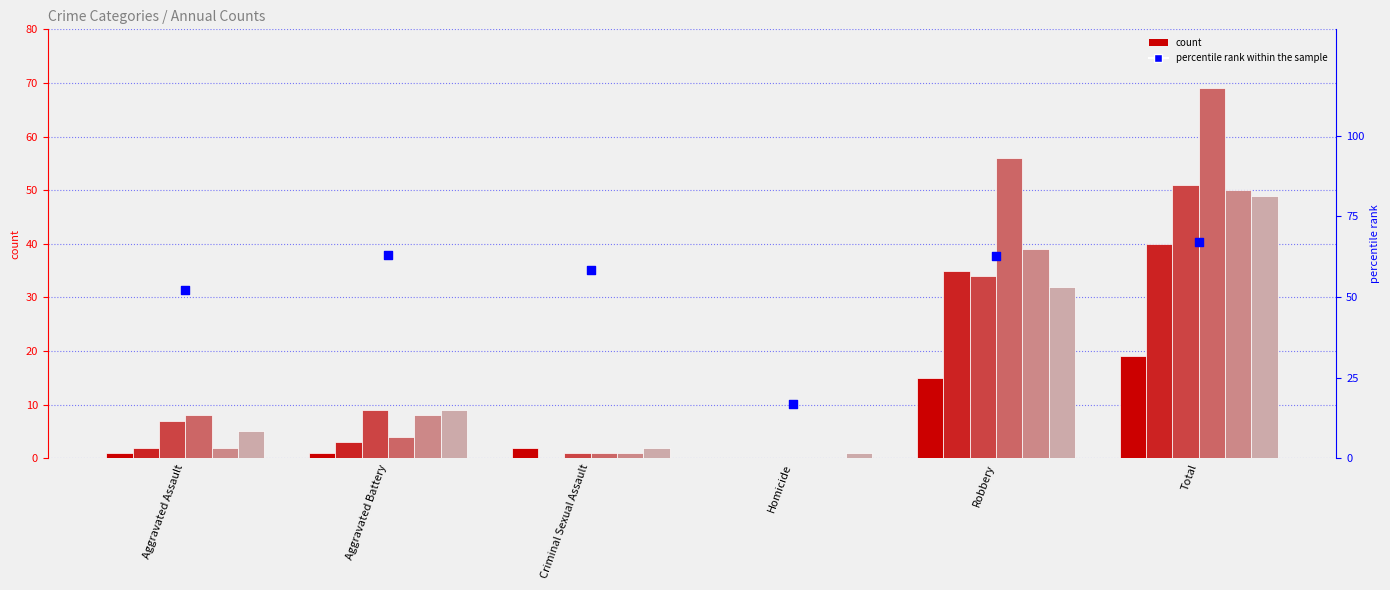

Which has a higher value, Criminal Sexual Assault or Robbery?

Robbery